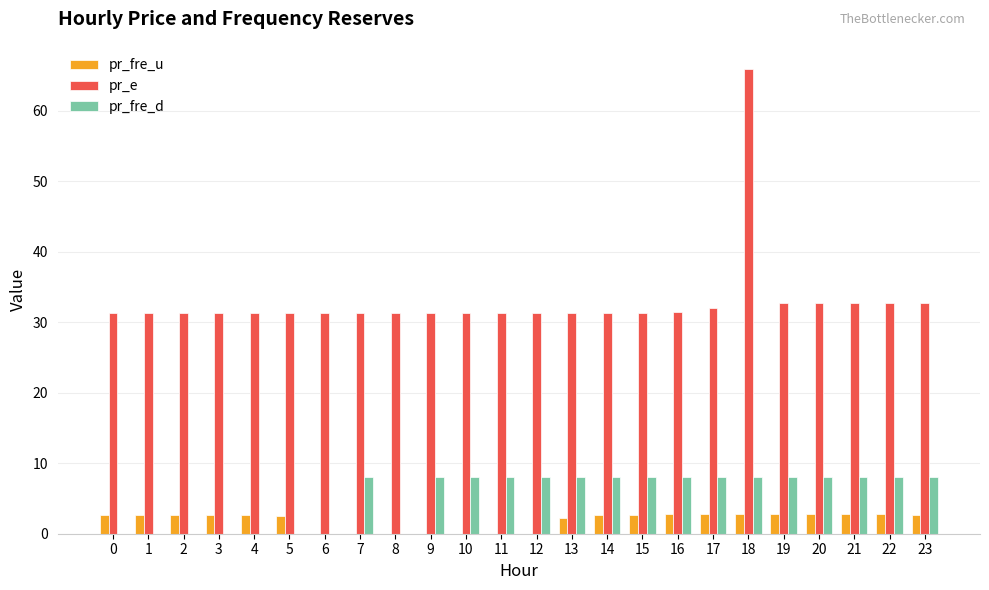

Which series has the largest total across all categories?

pr_e